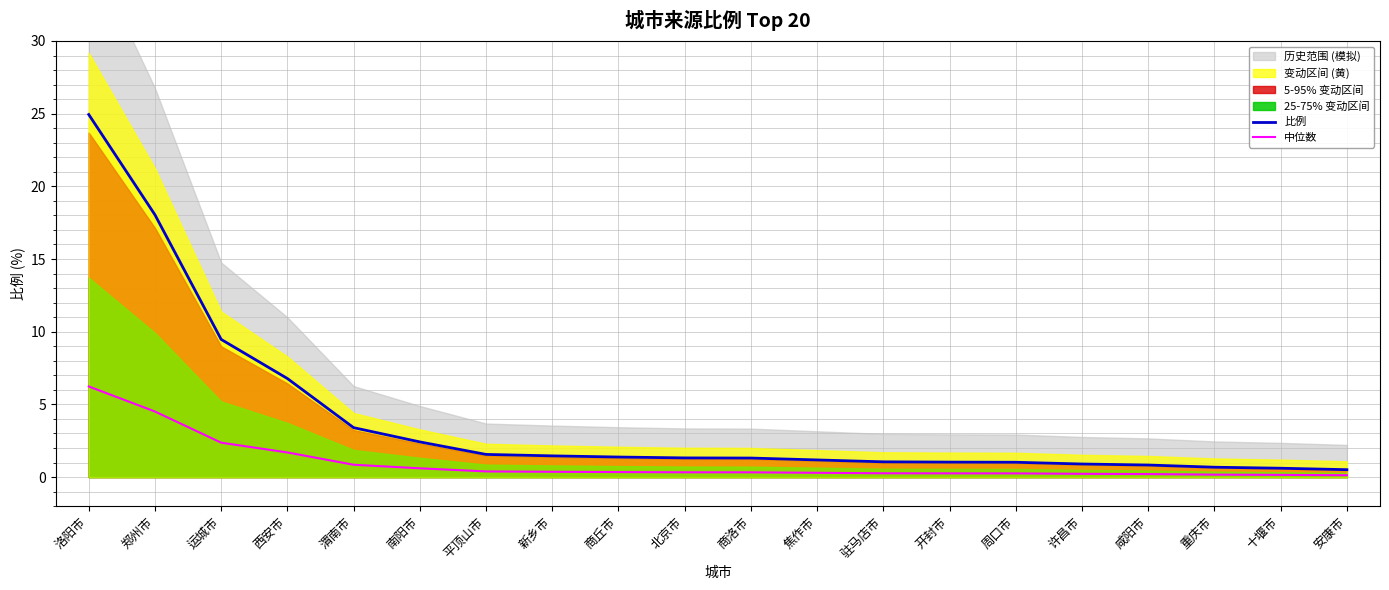

What is the label of the 10th point from the right?

商洛市